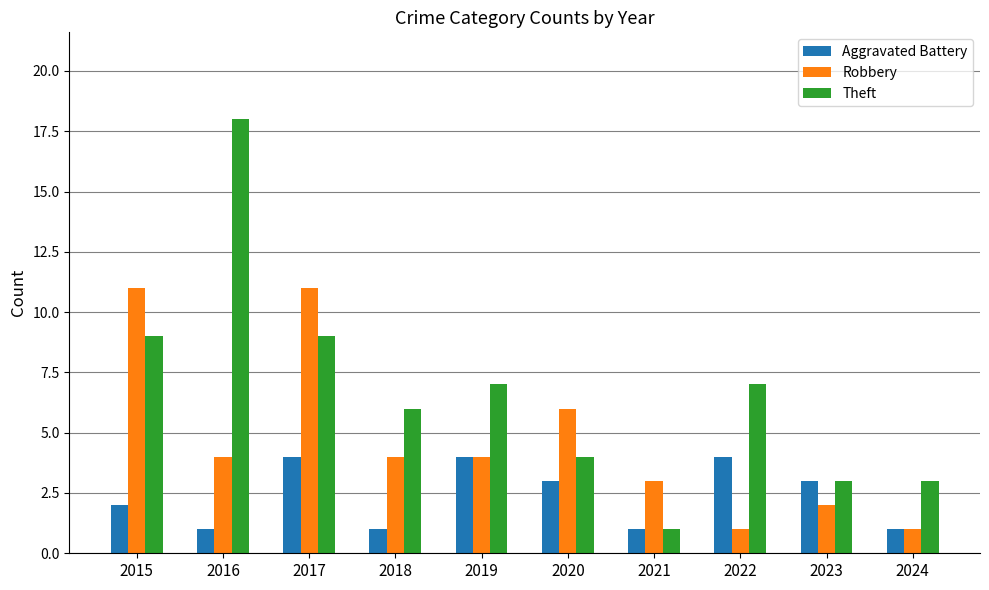

What is the smallest value displayed?

1